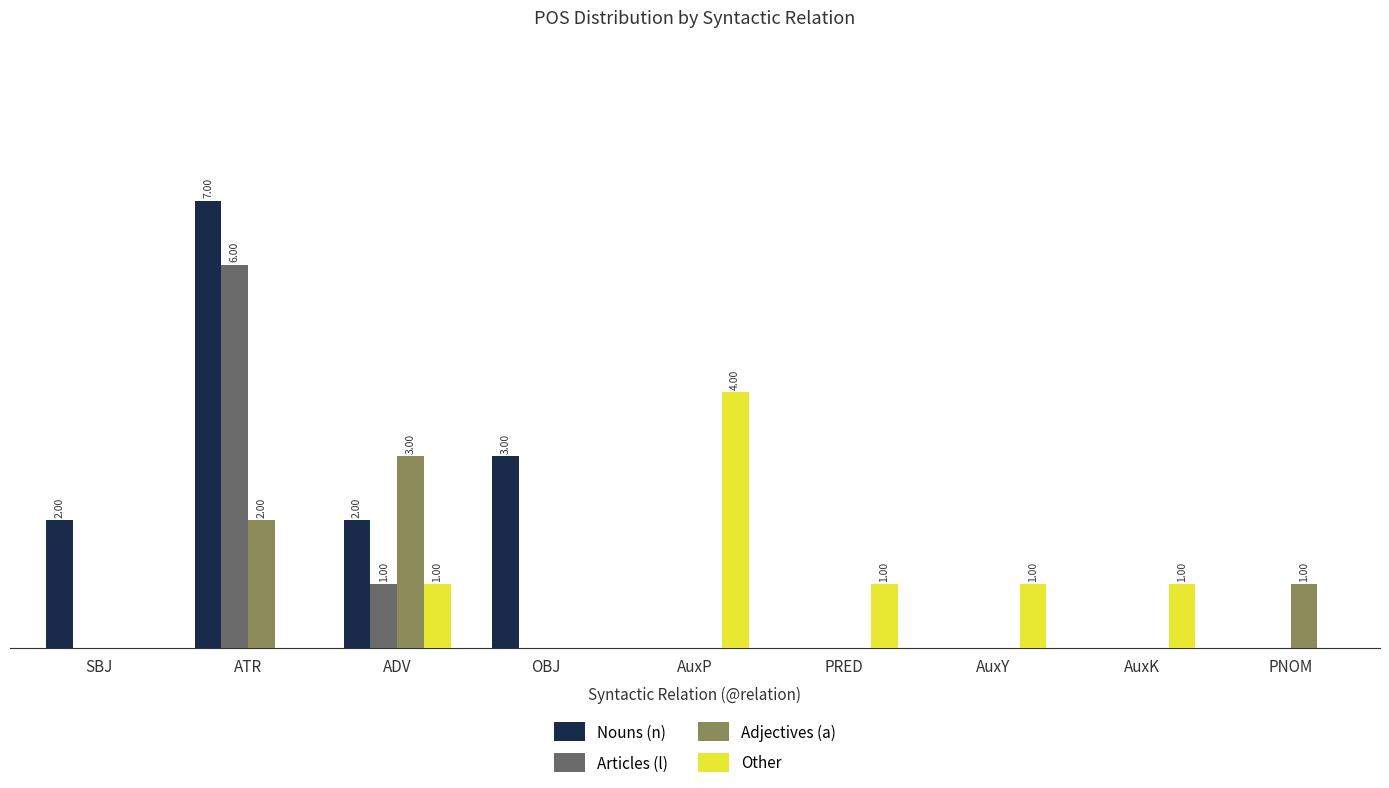

Which series has the largest total across all categories?

Nouns (n)